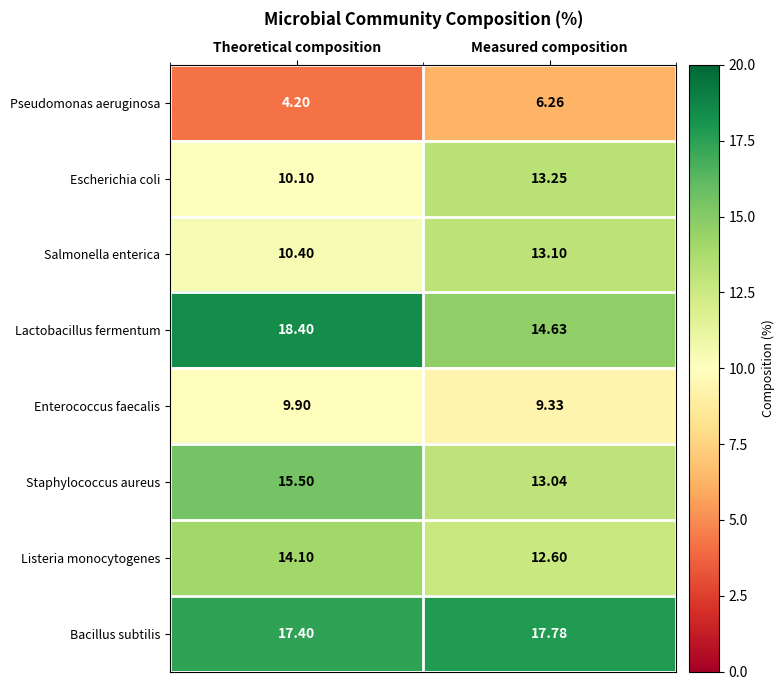

Which label corresponds to the smallest value in the chart?

Theoretical composition